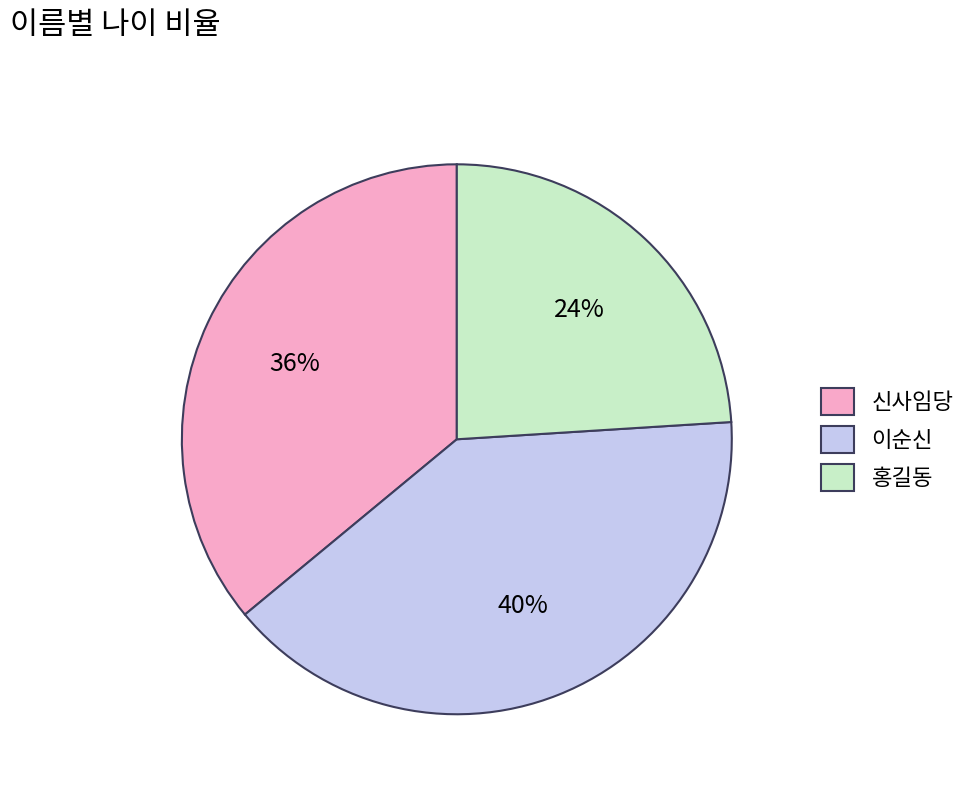

Is it true that 이순신 is 40% of the pie?

True